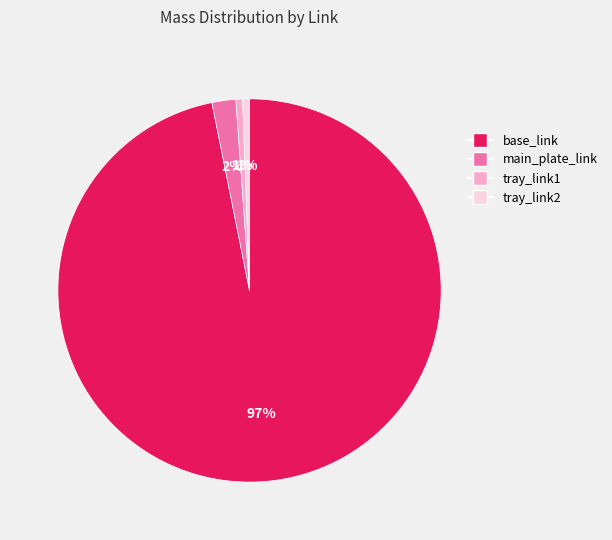

Between main_plate_link and base_link, which is larger?

base_link